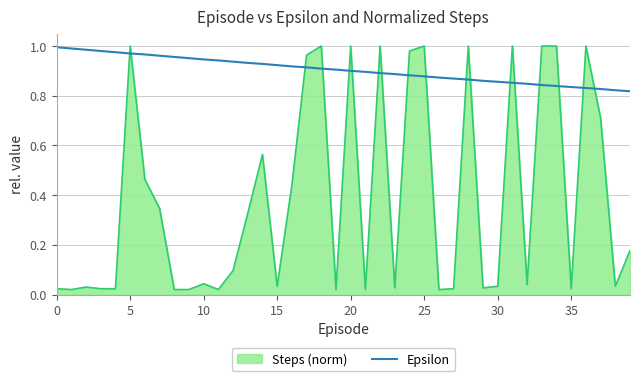

Rank the series by their average value, from highest to lowest.

Epsilon, Steps (norm)